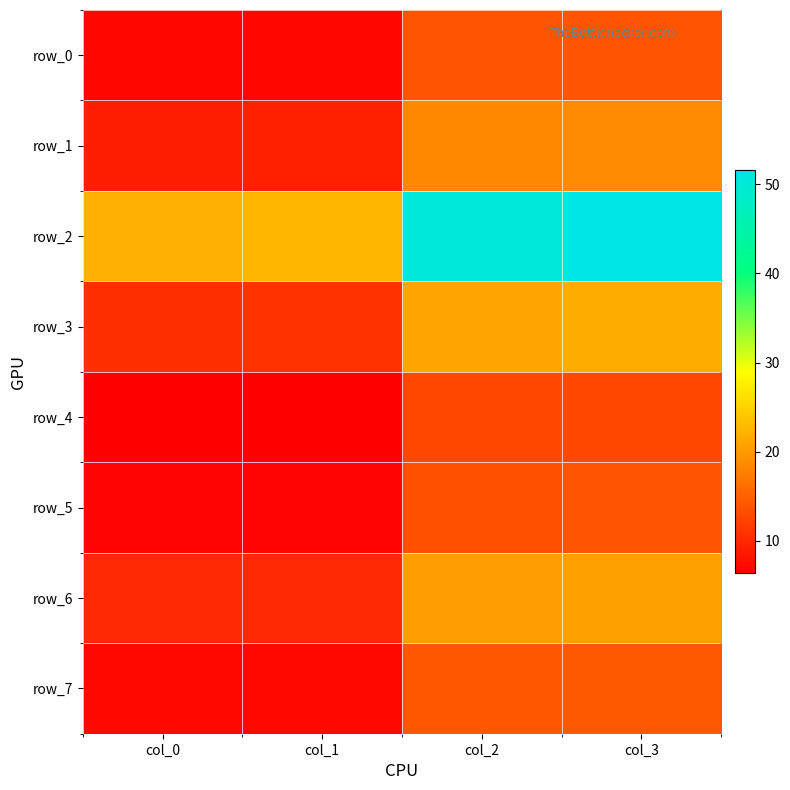

How many data points in row_2 are less than 50?

2